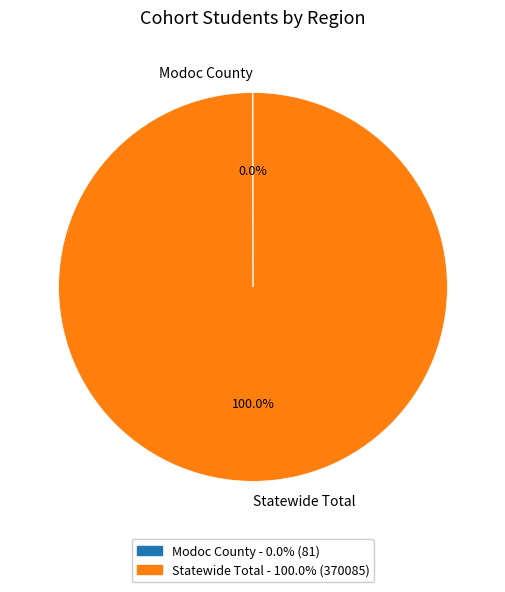

Which slice is the largest?

Statewide Total